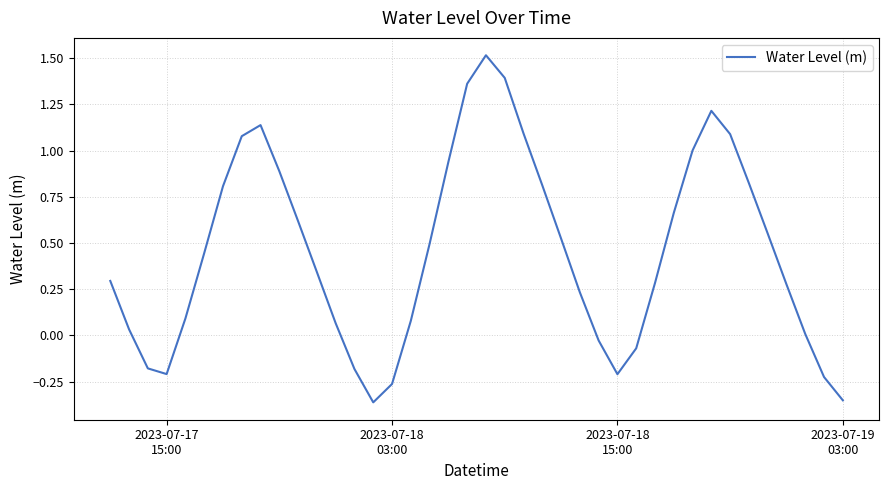

What is the maximum value shown in the chart?

1.5